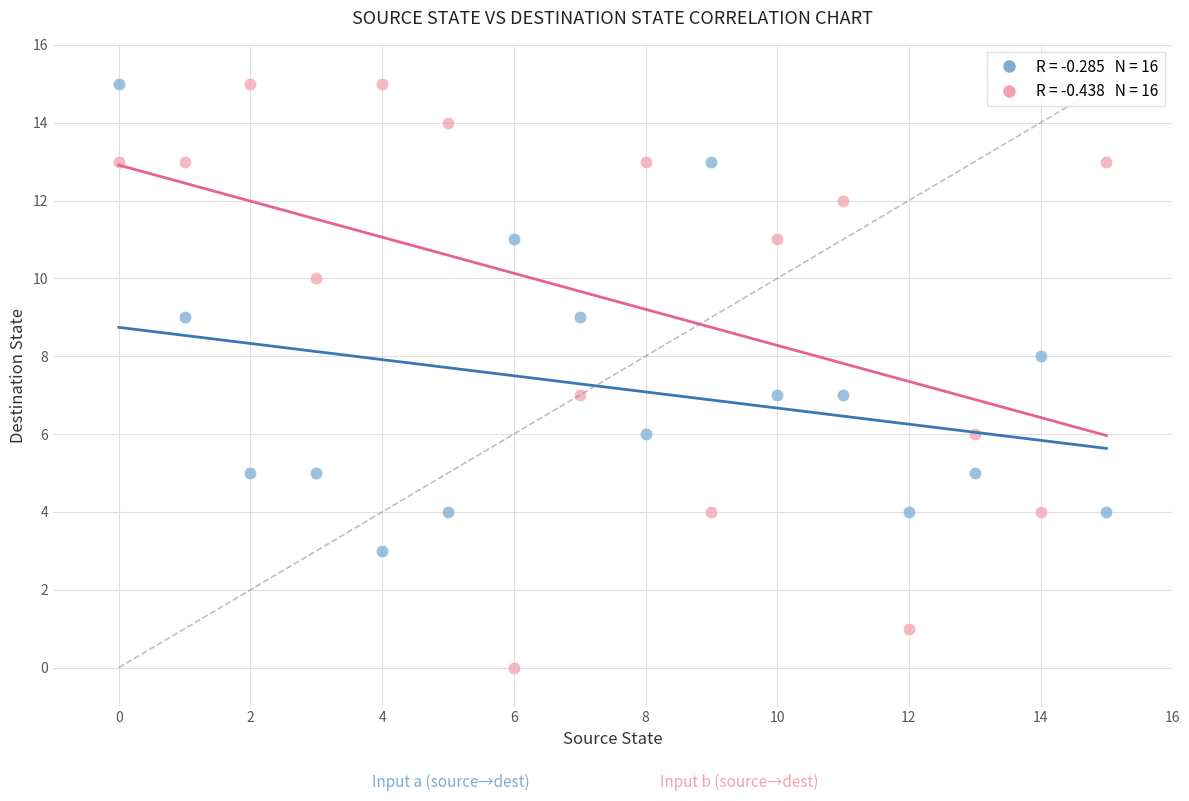

Across all data points, what is the range of Y values (max minus min)?

15